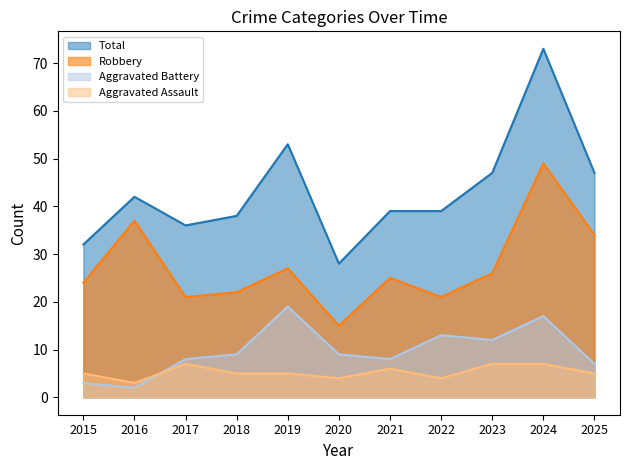

The value of Robbery at 2022 is 21. True or false?

True